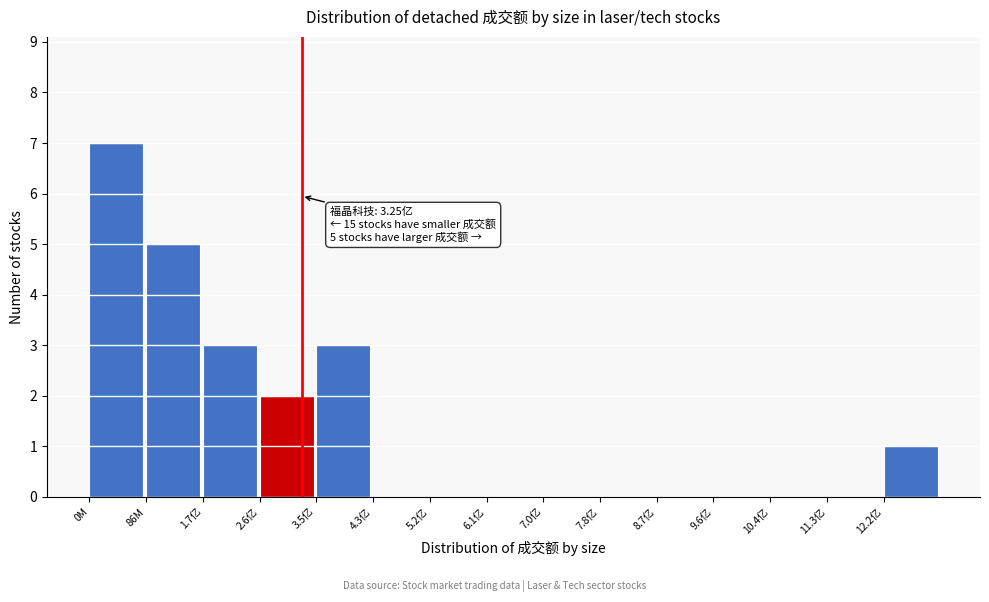

Reading left to right, transcribe all the data shown in this chart.

0M=7	86M=5	1.7亿=3	2.6亿=2	3.5亿=3	4.3亿=0	5.2亿=0	6.1亿=0	7.0亿=0	7.8亿=0	8.7亿=0	9.6亿=0	10.4亿=0	11.3亿=0	12.2亿=1